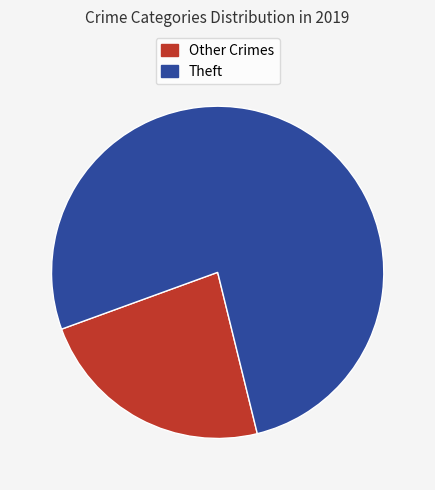

Is there a majority slice in this chart?

Yes